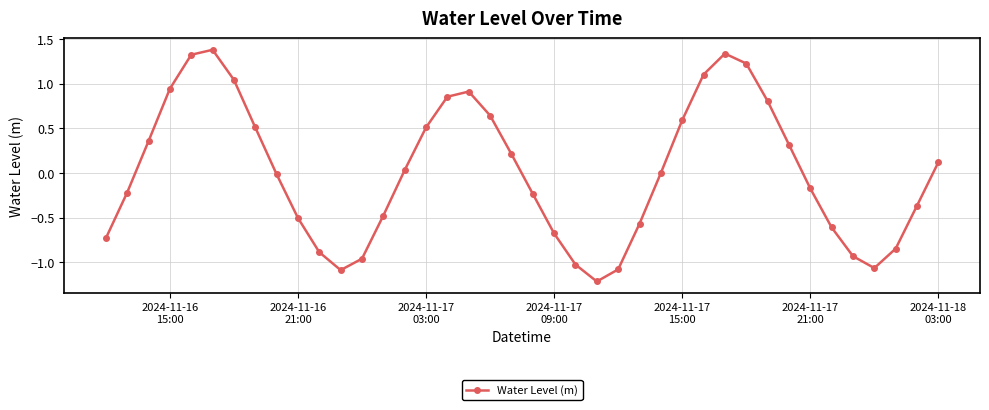

What is the maximum value shown in the chart?

1.4